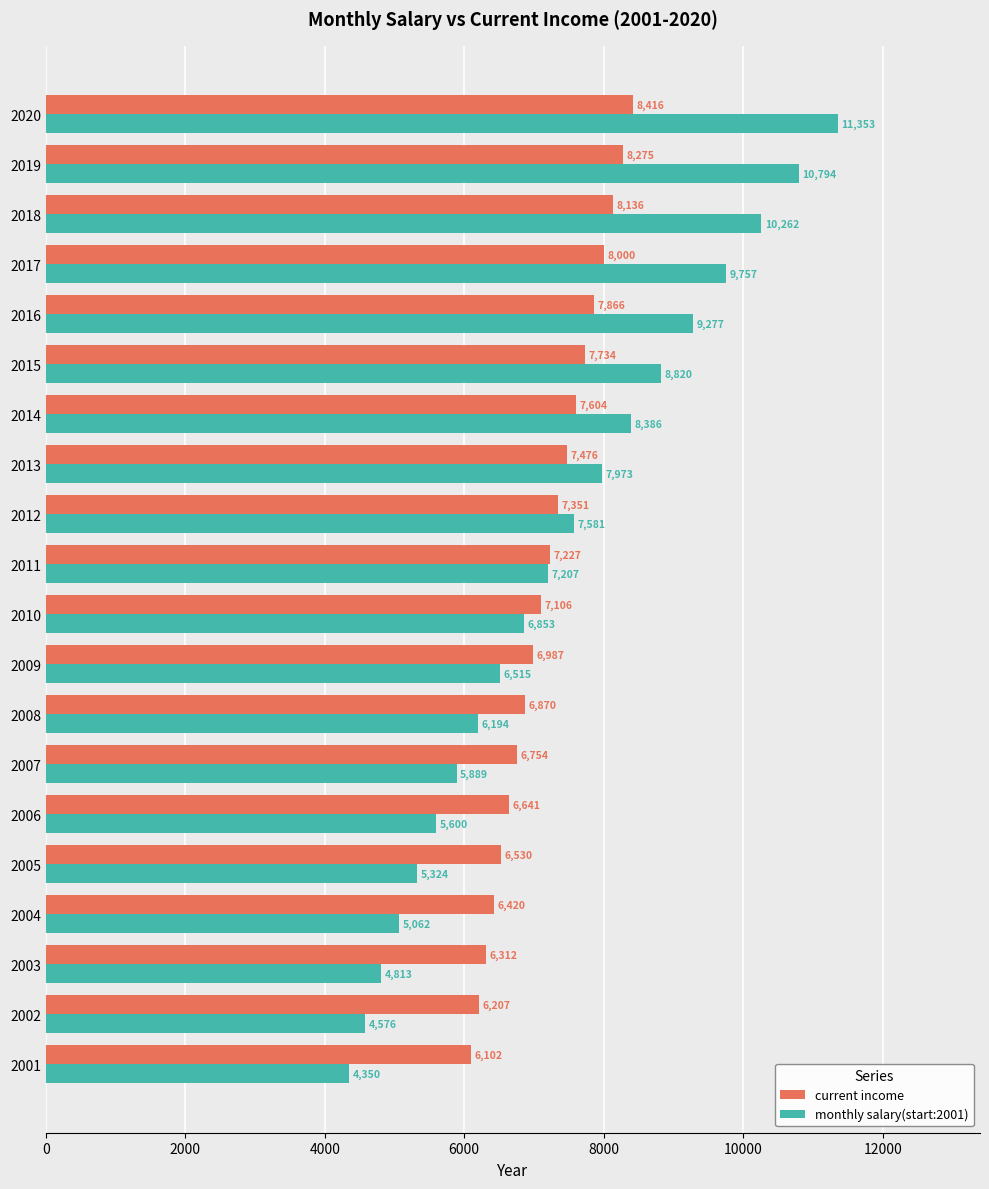

At which label is monthly salary(start:2001) closest to 7851?

2013